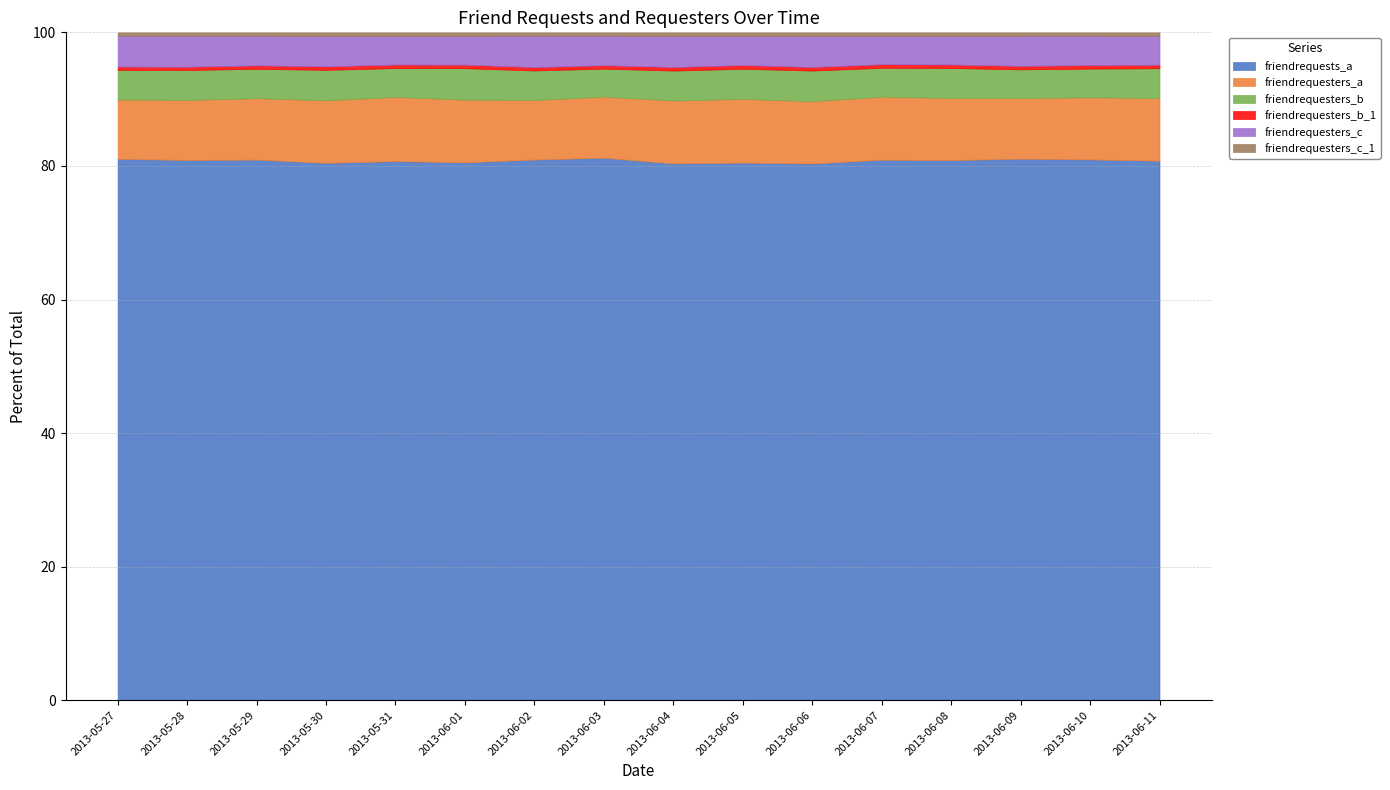

What is the lowest value of the friendrequests_a series?

80.4